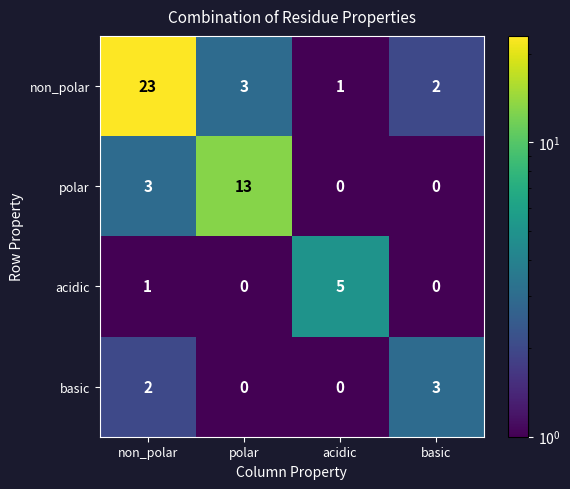

What is the sum of all polar values?

16